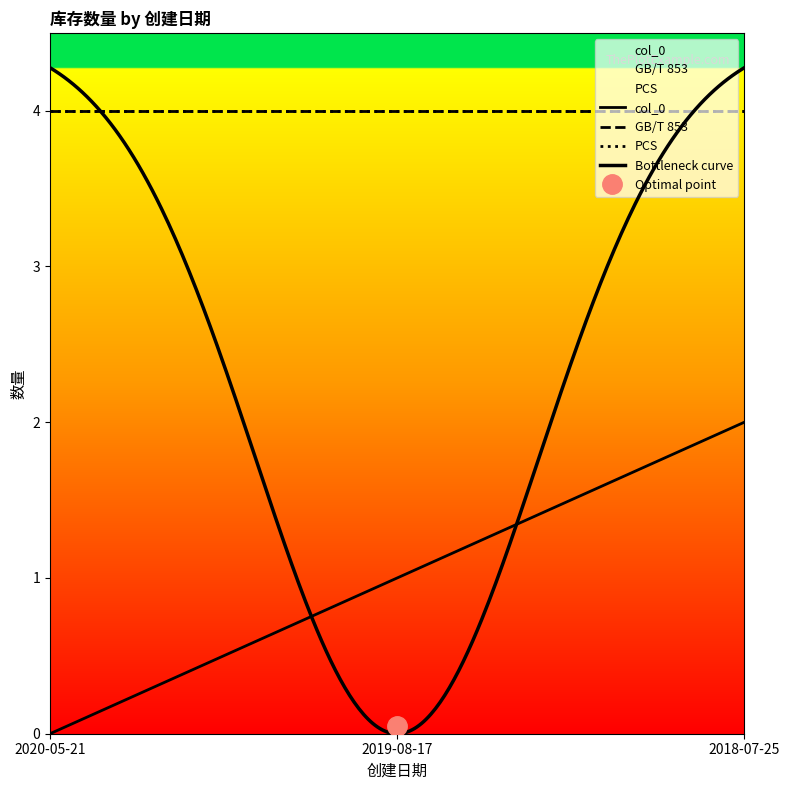

How many lines are shown in the chart?

3